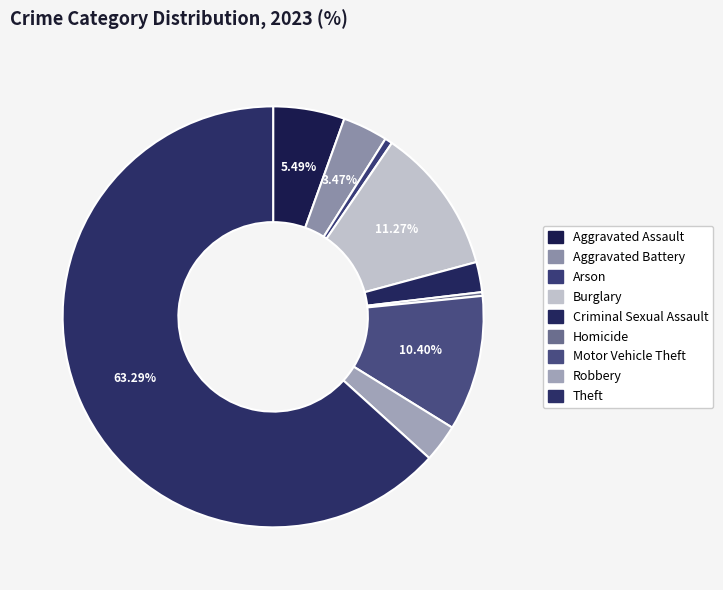

True or false: Criminal Sexual Assault accounts for 1% of the total.

False